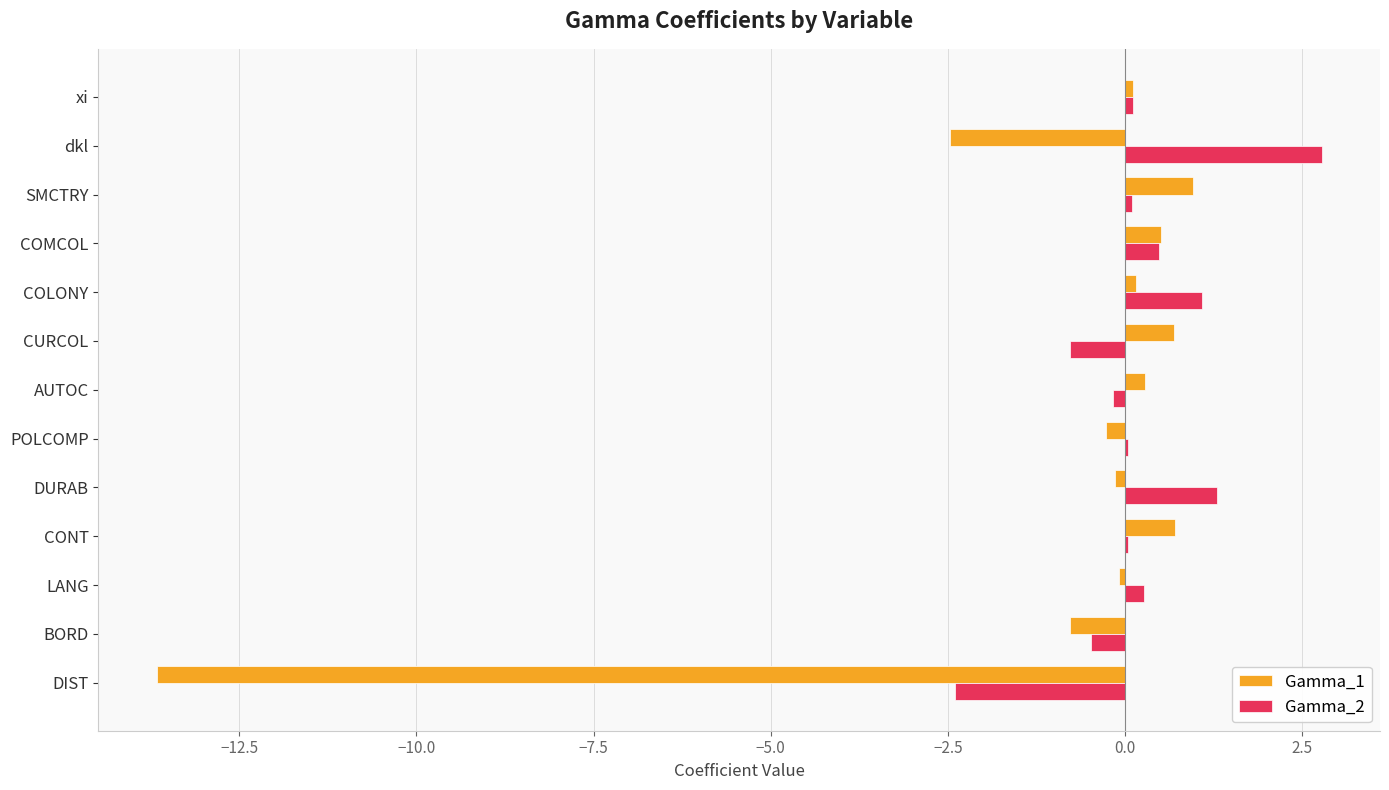

Which series has the largest total across all categories?

Gamma_2